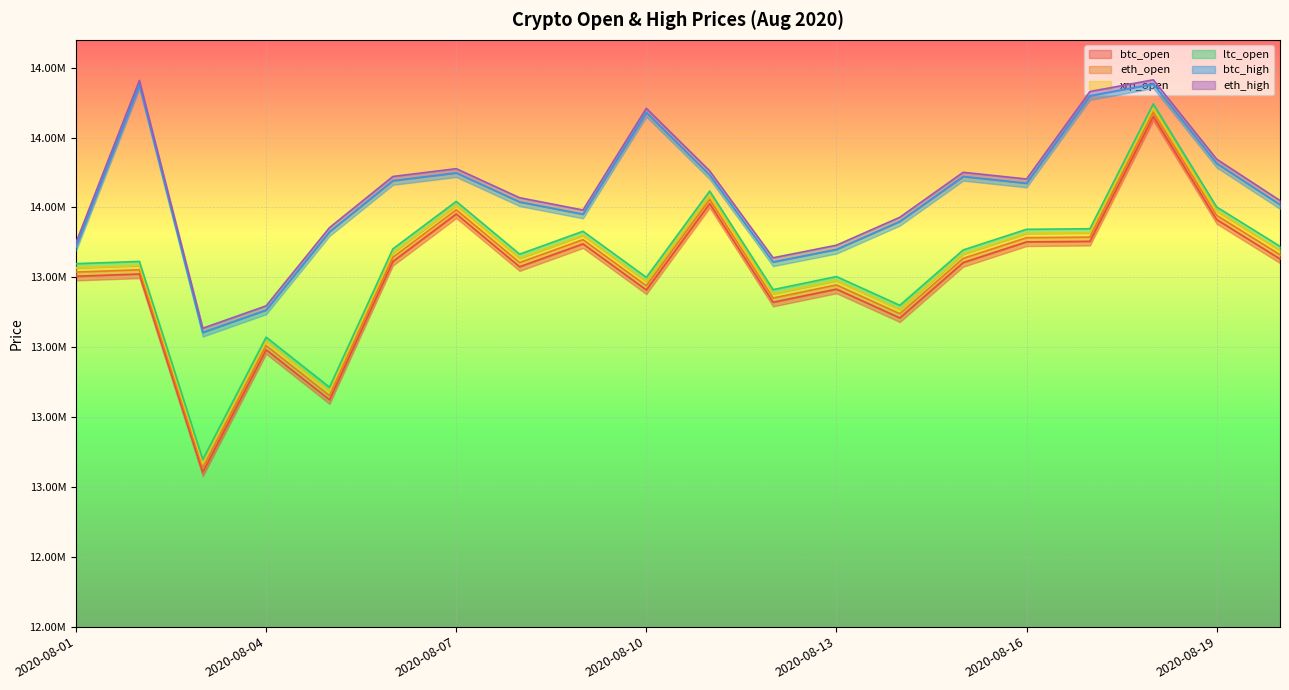

In eth_high, how many points are lower than both neighbors (excluding endpoints)?

4